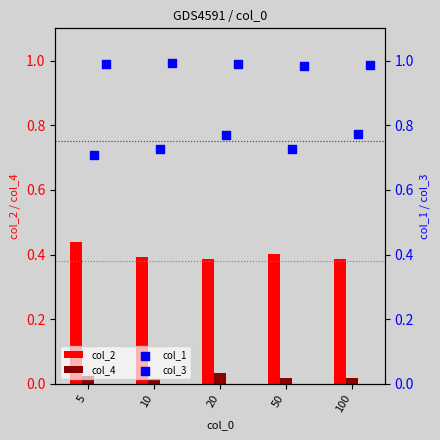

Which series has the largest Y range (max minus min)?

col_1